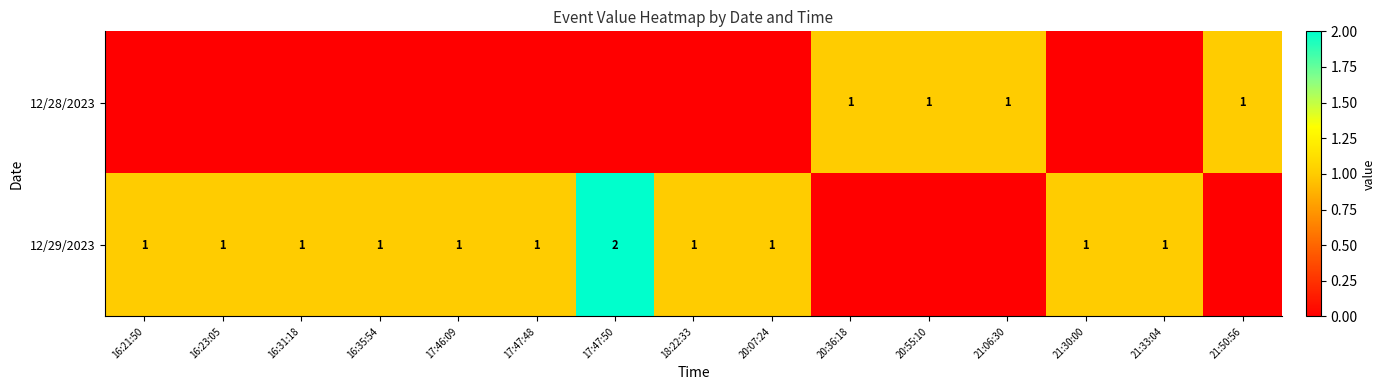

How many categories are shown in the chart?

15